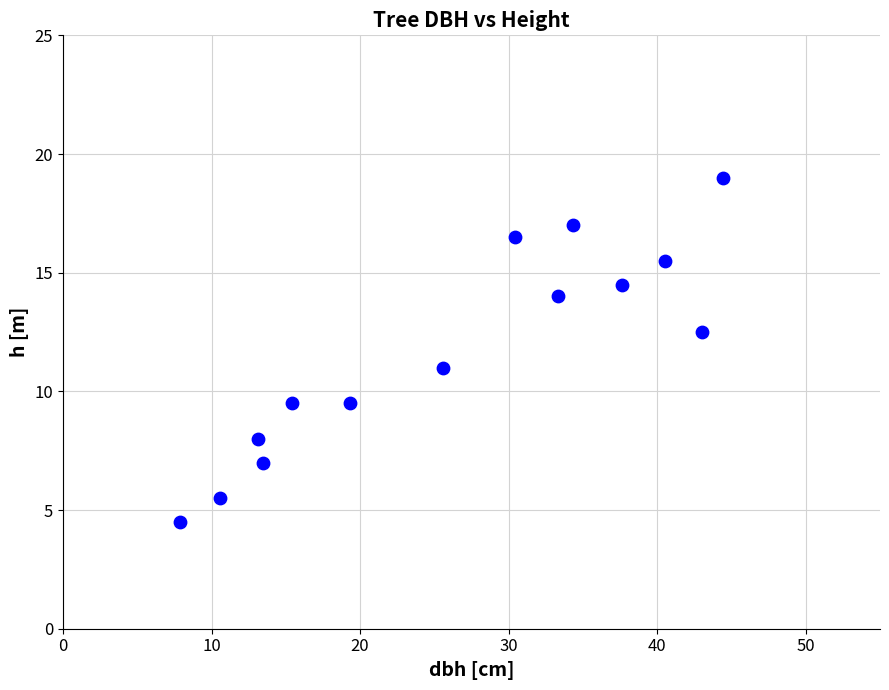

What is the range of X values (max minus min)?

36.6